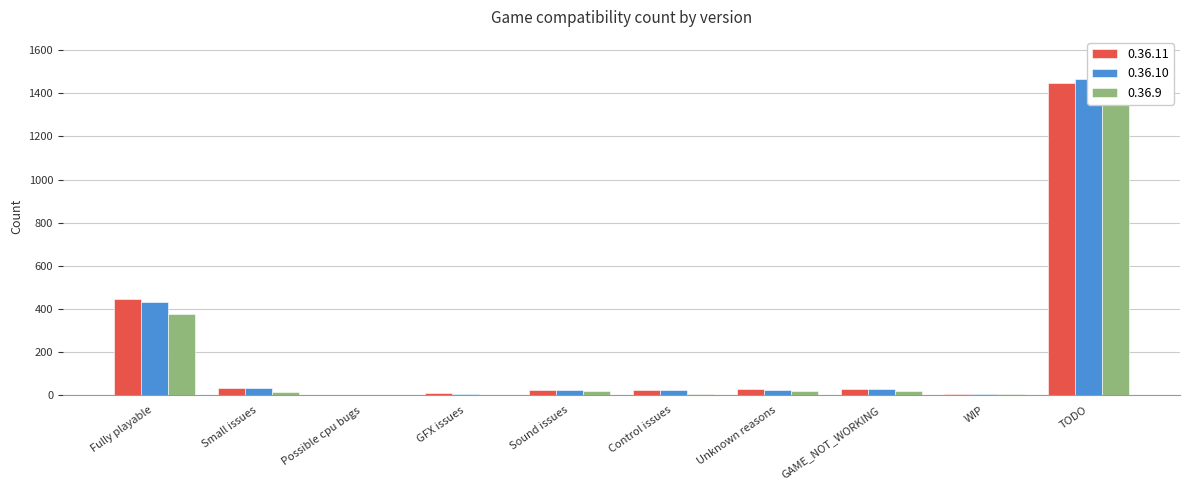

How many categories are shown in the chart?

10